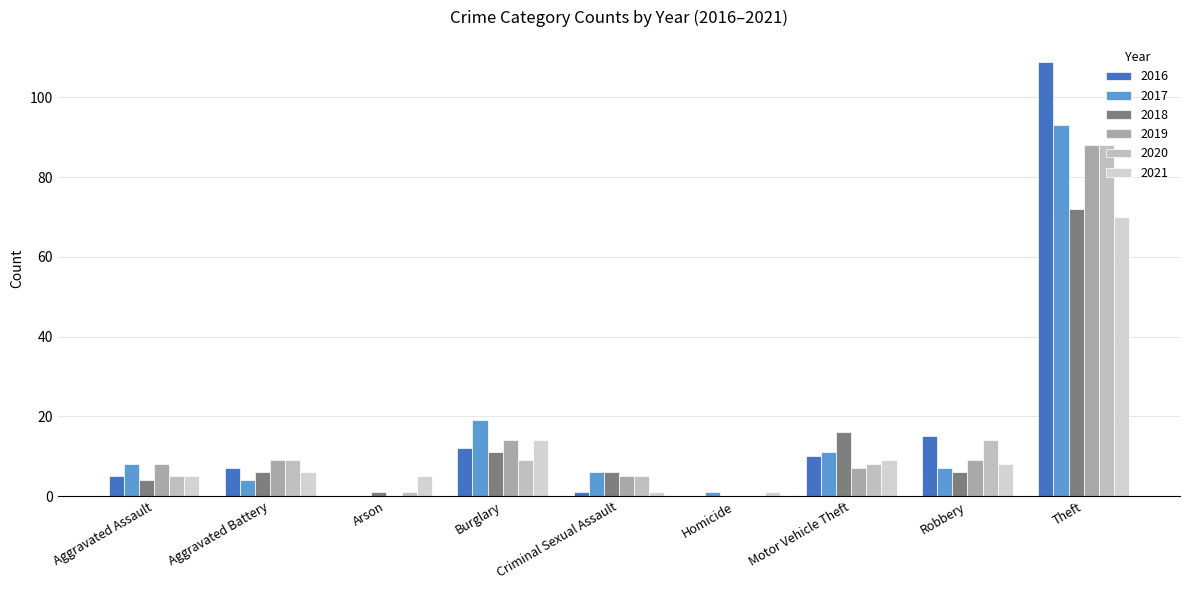

What is the sum of the 2018 values at Robbery and Aggravated Battery?

12